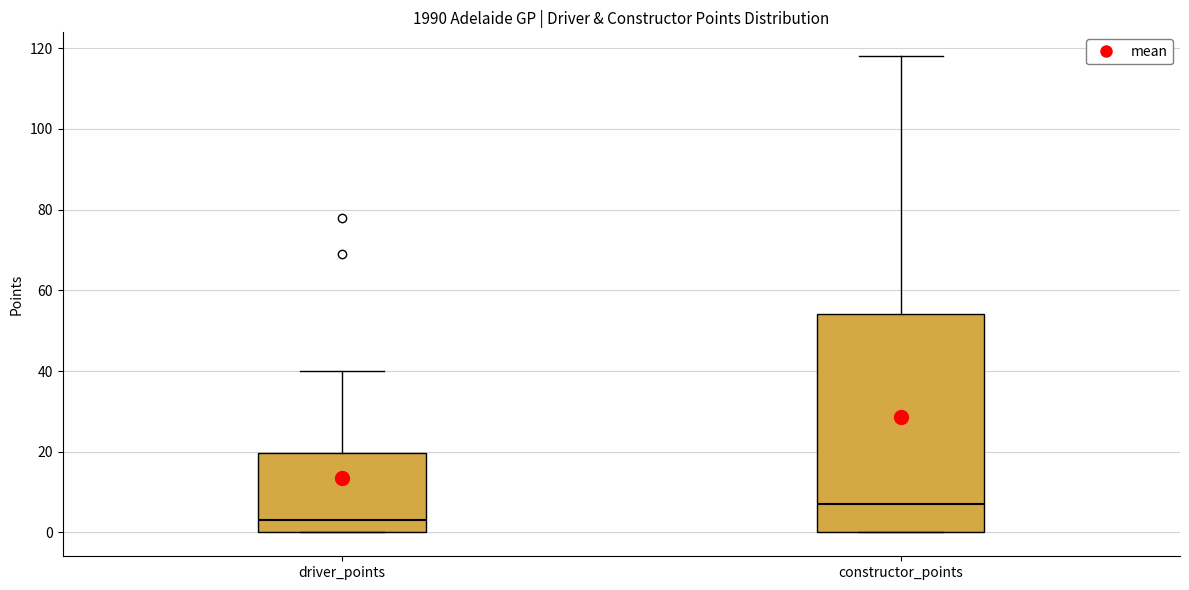

Which box's median line is the highest?

constructor_points